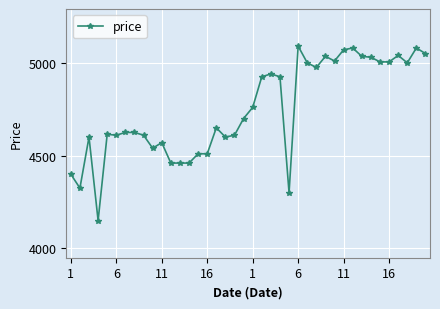

What is the difference between the maximum and second lowest values?

790